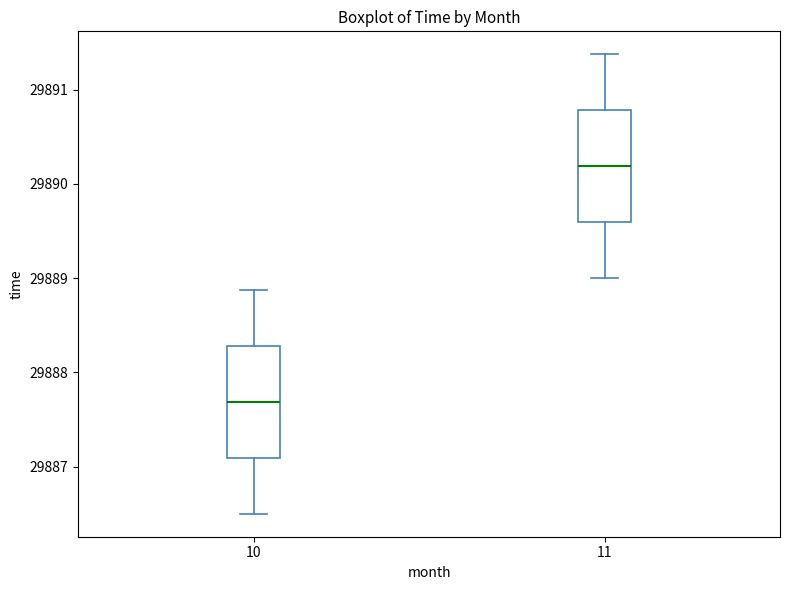

Reading left to right, transcribe this box plot: for each box, give where its median line is, the range the box spans, and where its two whiskers end, as read against the y-axis. The values are not printed on the chart, so give them approximately, as read against the axis.

10: median 29887.7, box 29887.1 to 29888.3, whiskers 29886.5 to 29888.9
11: median 29890.2, box 29889.6 to 29890.8, whiskers 29889.0 to 29891.4